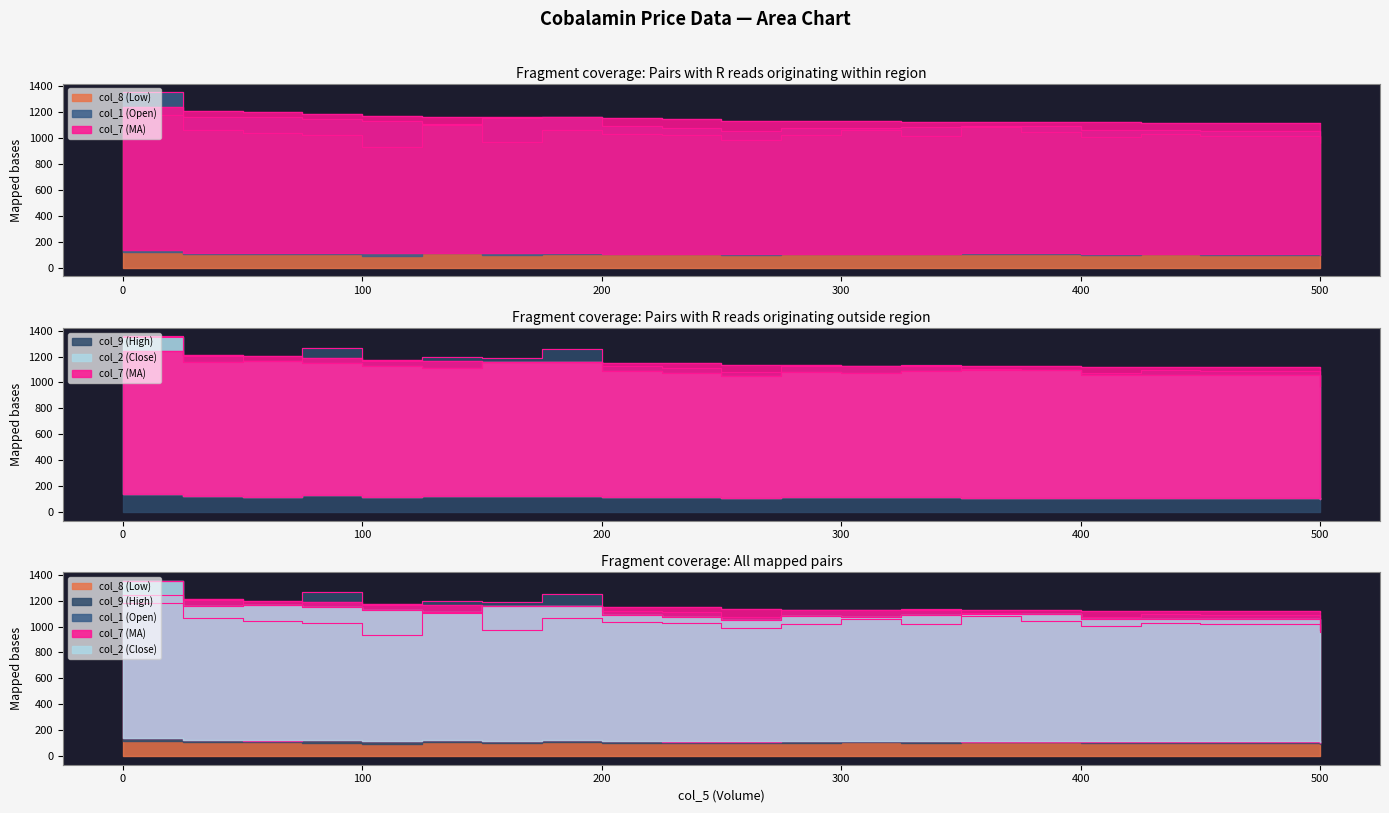

True or false: col_1 and col_8 intersect in this chart.

False